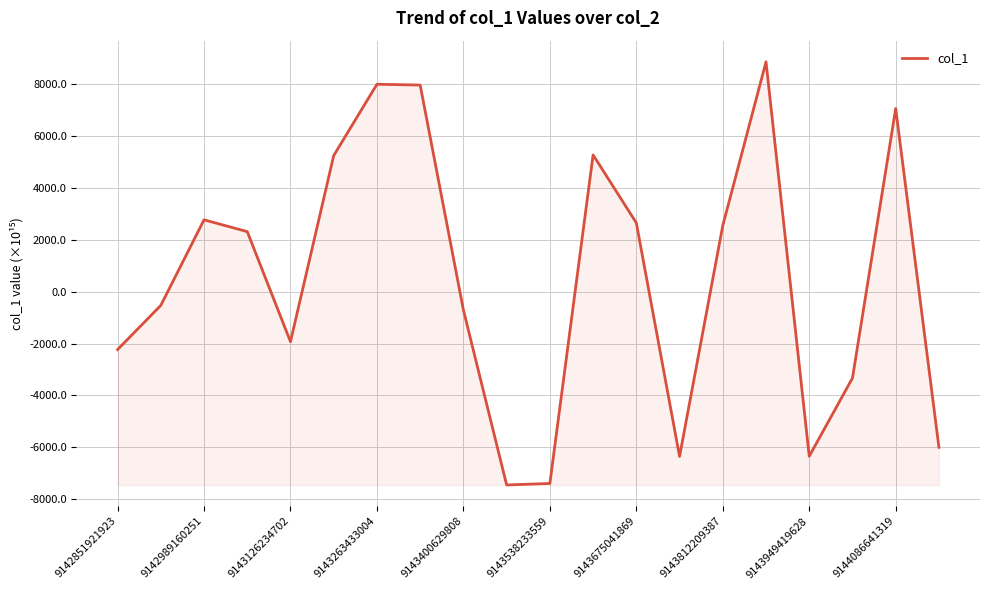

What is the greatest value displayed?

8846.8